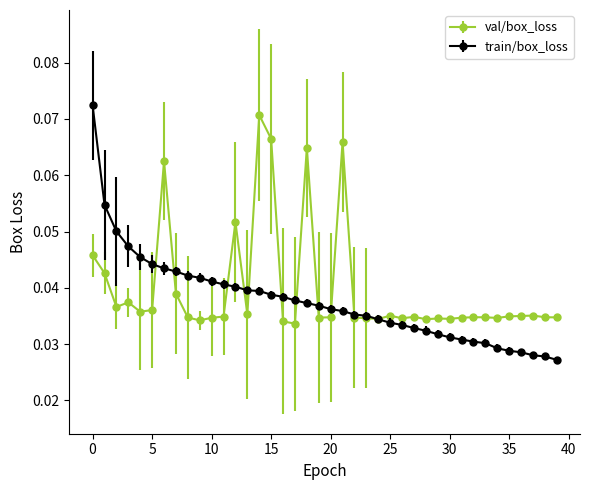

Which series has the largest range (max minus min)?

train/box_loss